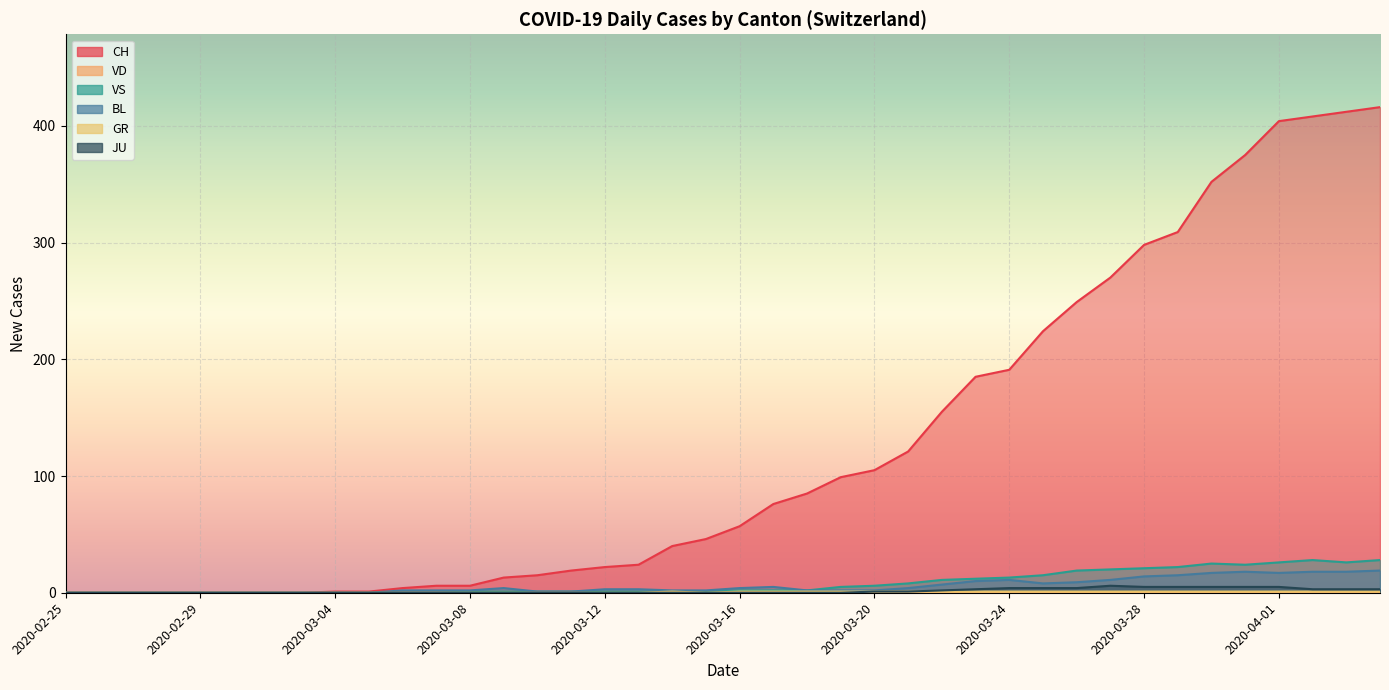

Which series has the widest spread of values?

CH